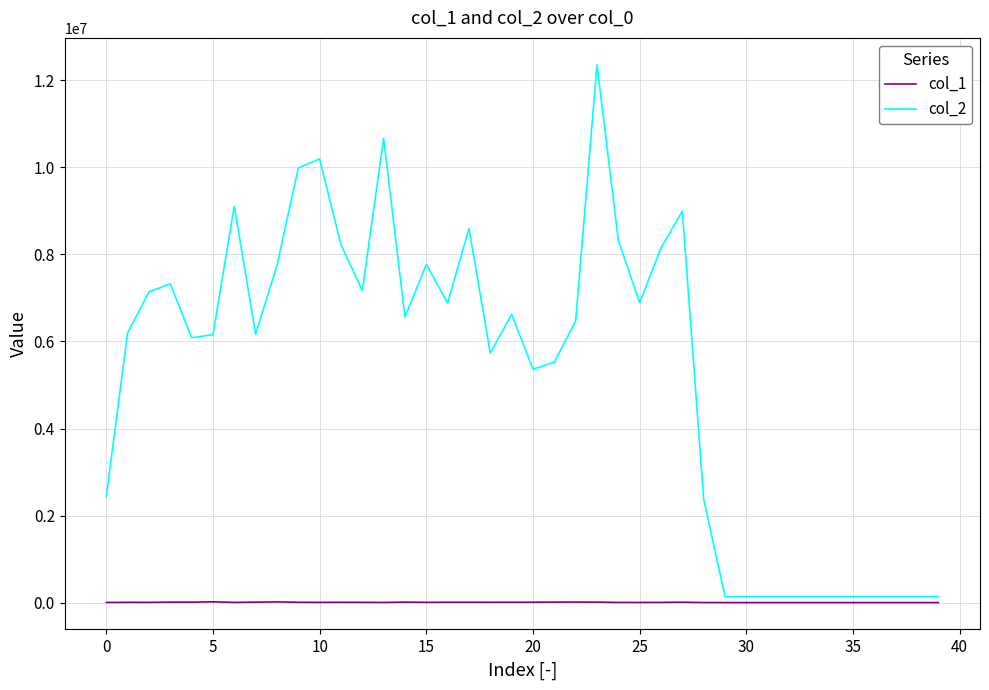

List the series in order of their peak value, highest first.

col_2, col_1